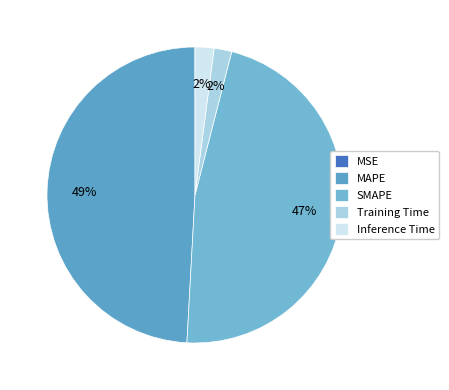

What is the total percentage of MAPE and MSE?

49.1%